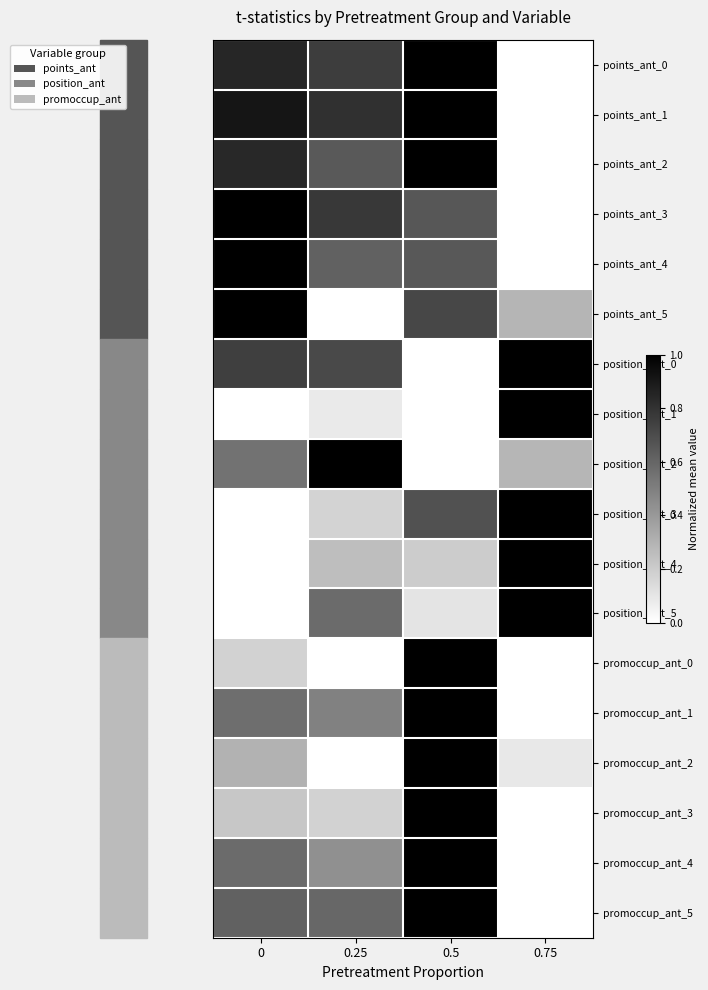

At how many categories does at least one series exceed 0?

4